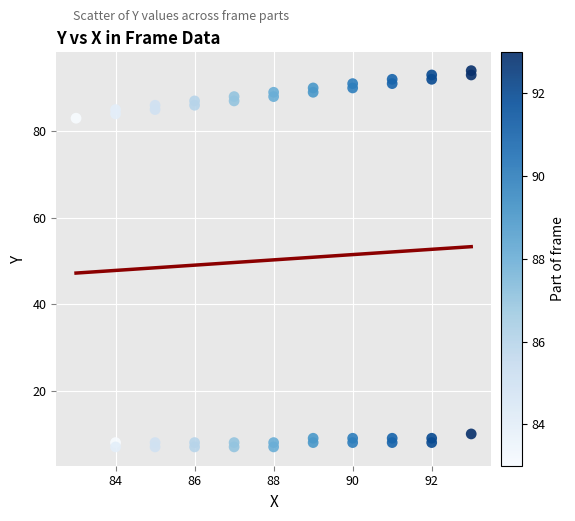

What Y value in the scatter plot is closest to 50?

83